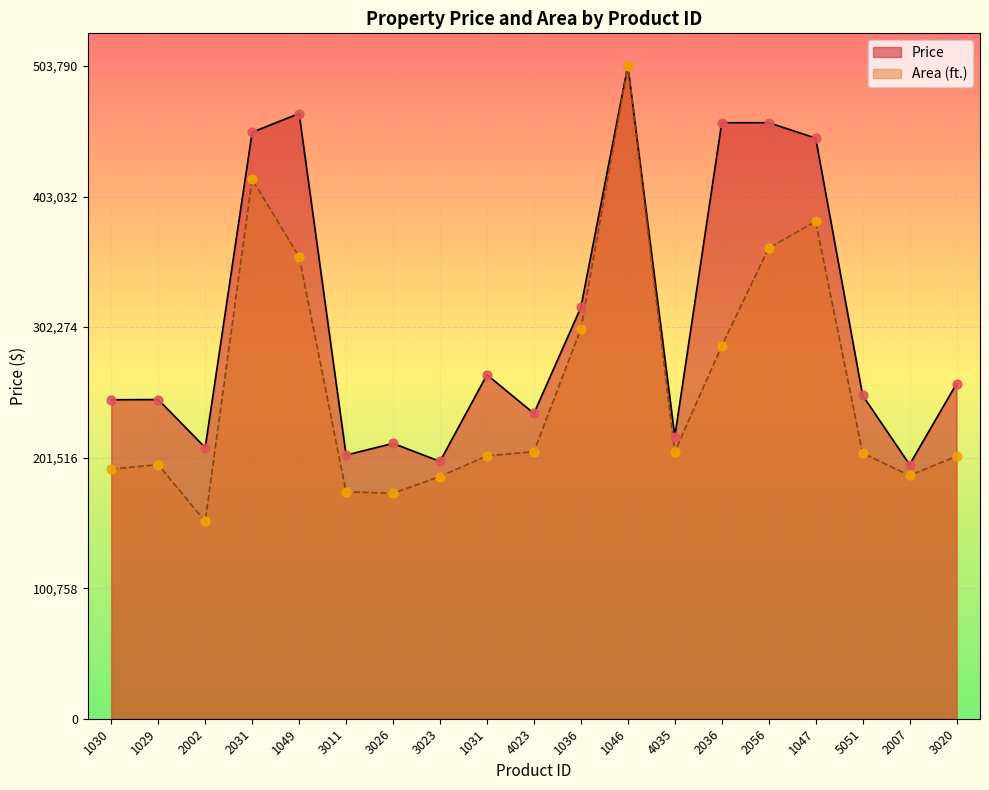

Which series contains the lowest Y value?

Area